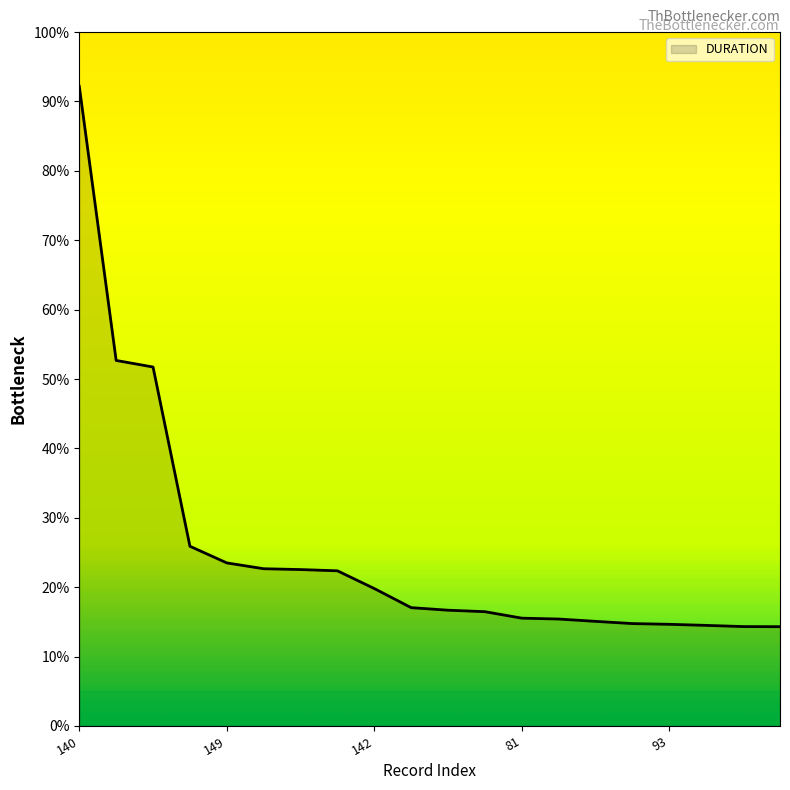

What is the minimum value shown in the chart?

14.3